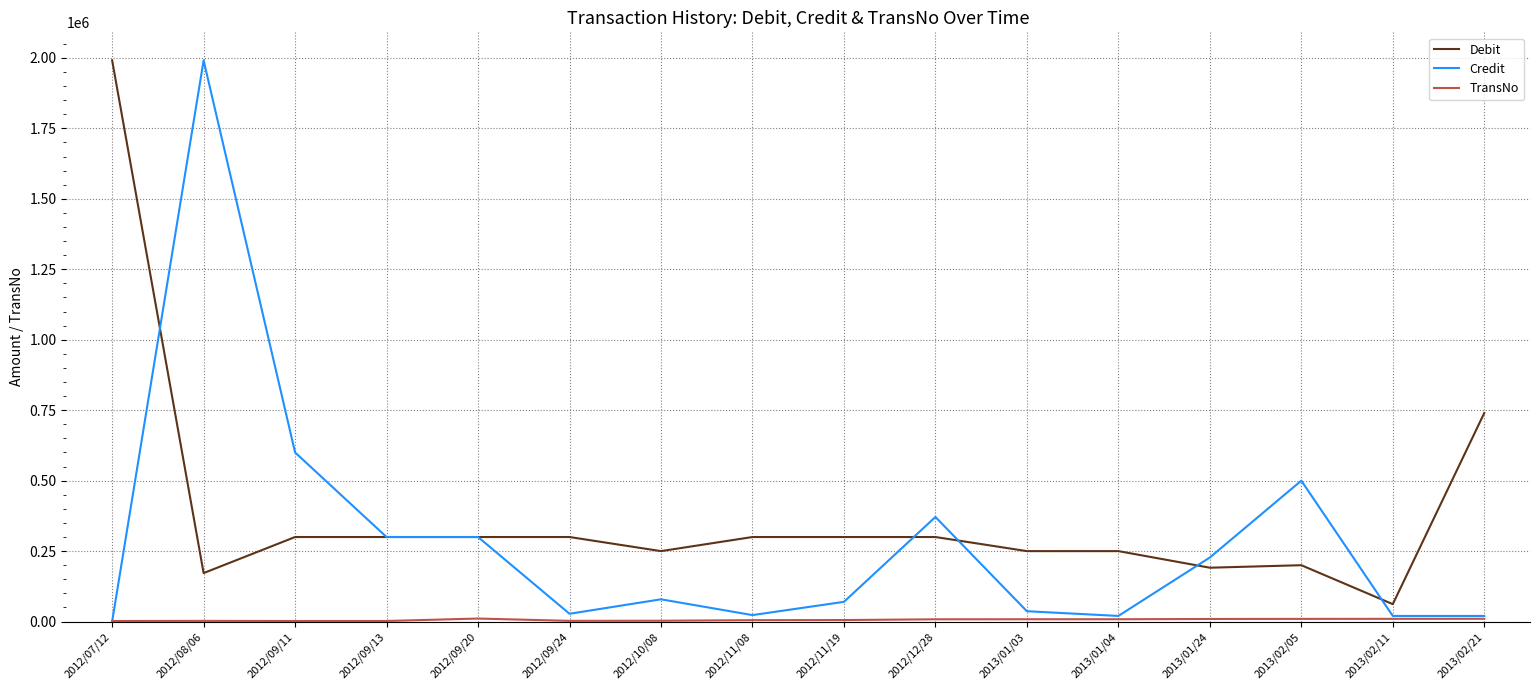

The value of Debit at 2013/02/11 is 61770. True or false?

True